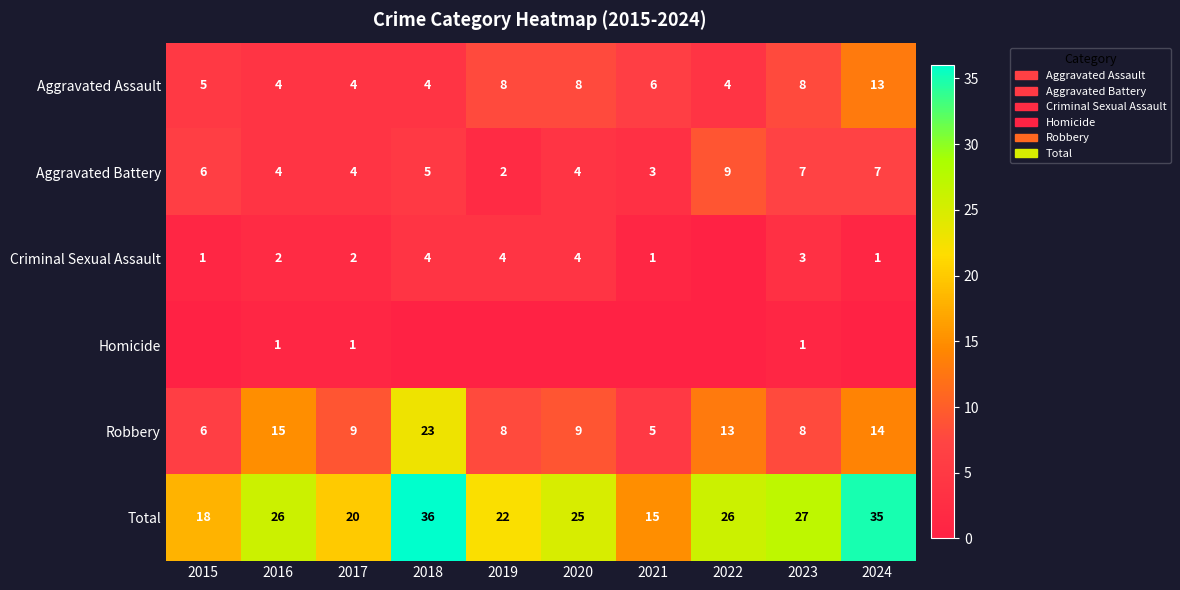

At how many categories does at least one series exceed 3?

10